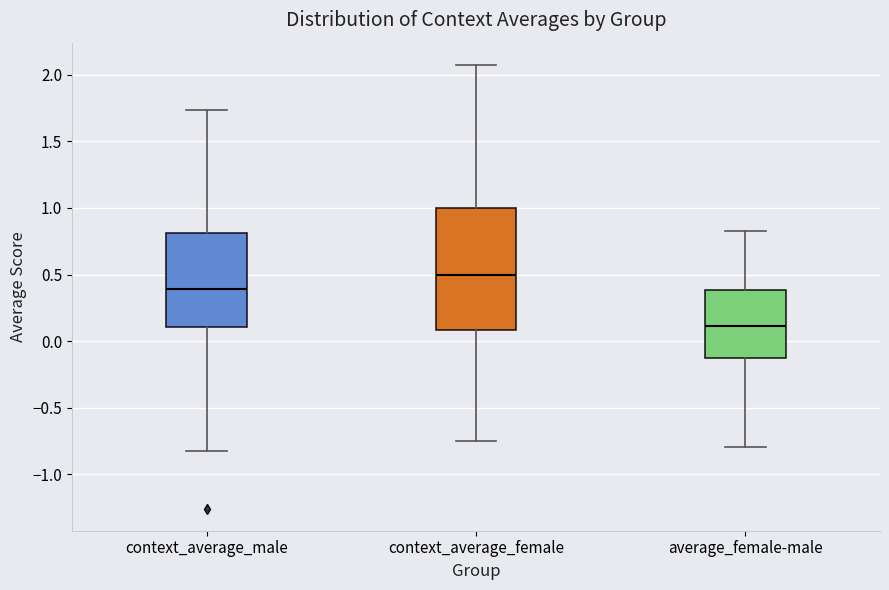

Which box has the highest median line?

context_average_female